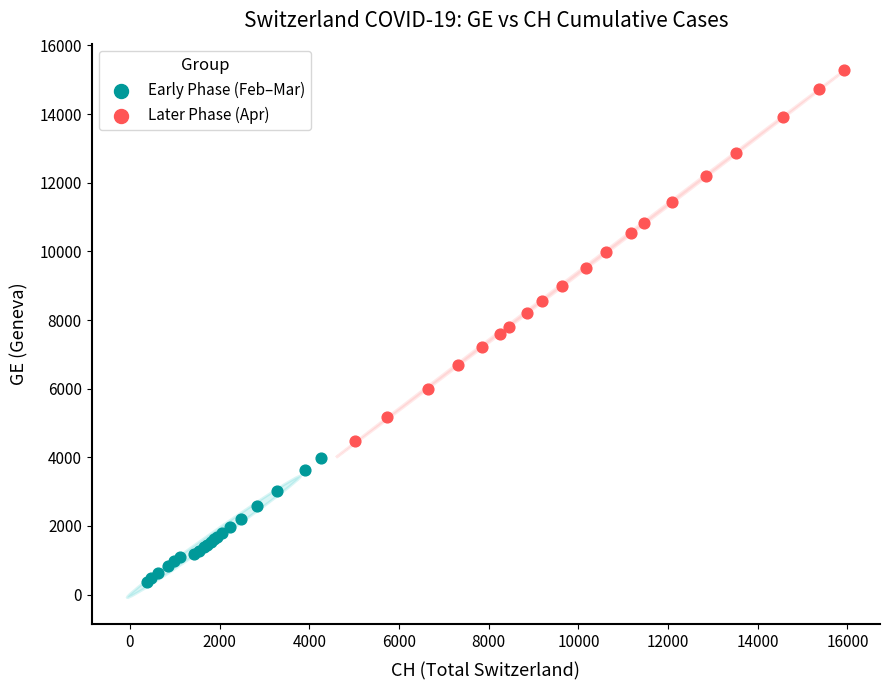

Which series has the largest Y range (max minus min)?

Later Phase (Apr)